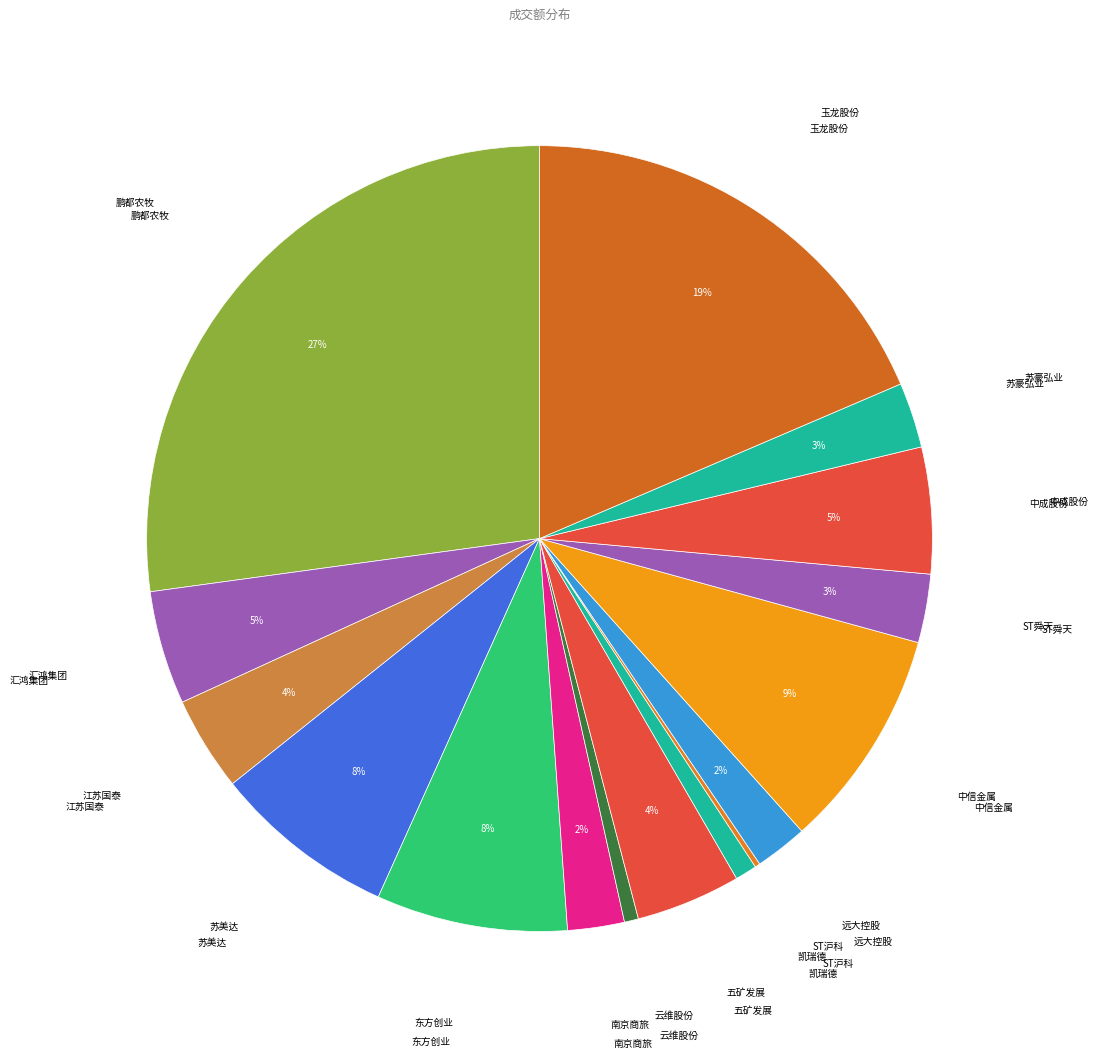

To the nearest percent, what is the combined percentage of 中成股份 and ST舜天?

8%